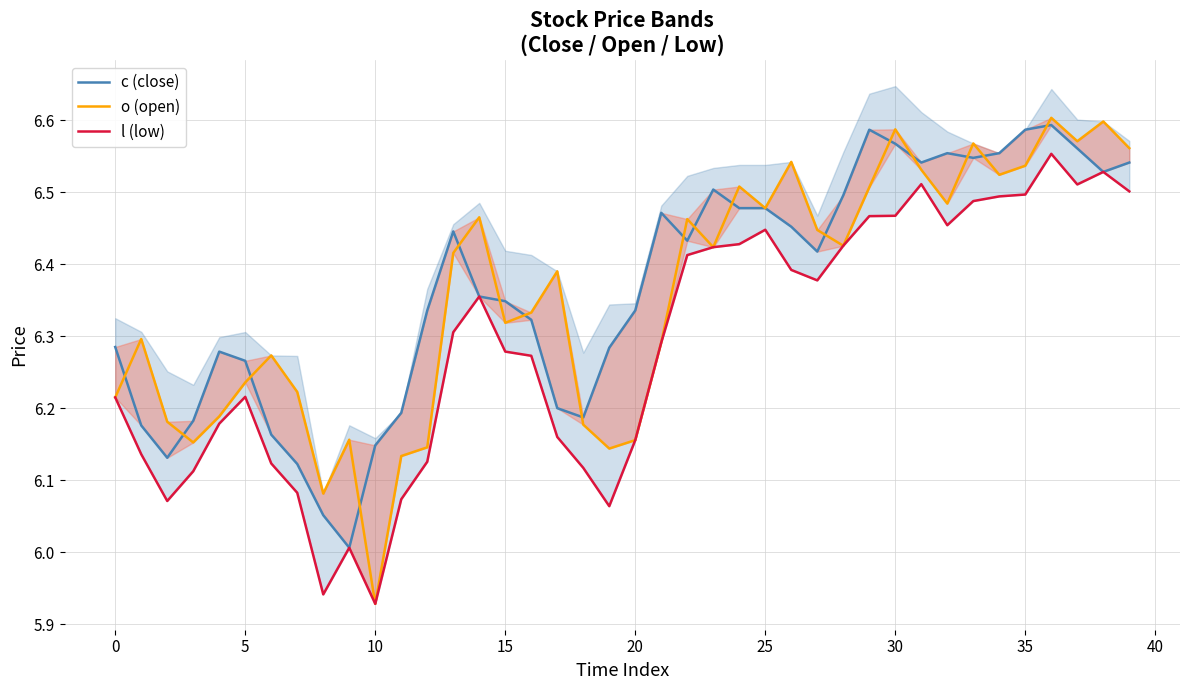

What are all the series names shown in the legend?

c (close), o (open), l (low)